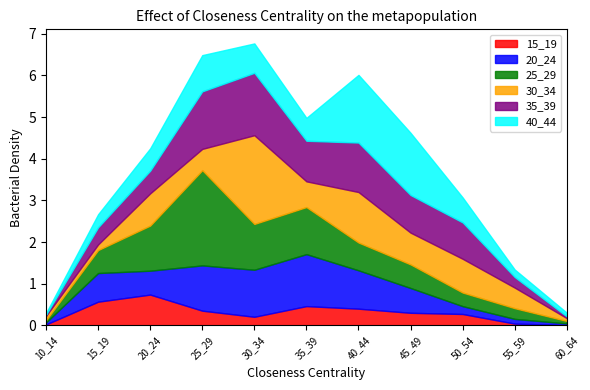

What is the sum of the 20_24 values at 25_29 and 45_49?

1.7